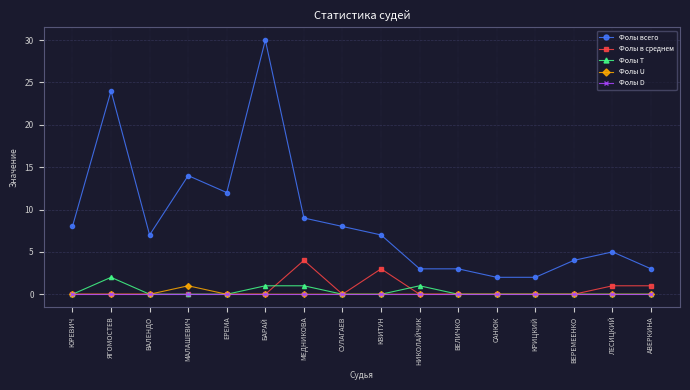

The value of Фолы U at КВИТУН is 1. True or false?

False